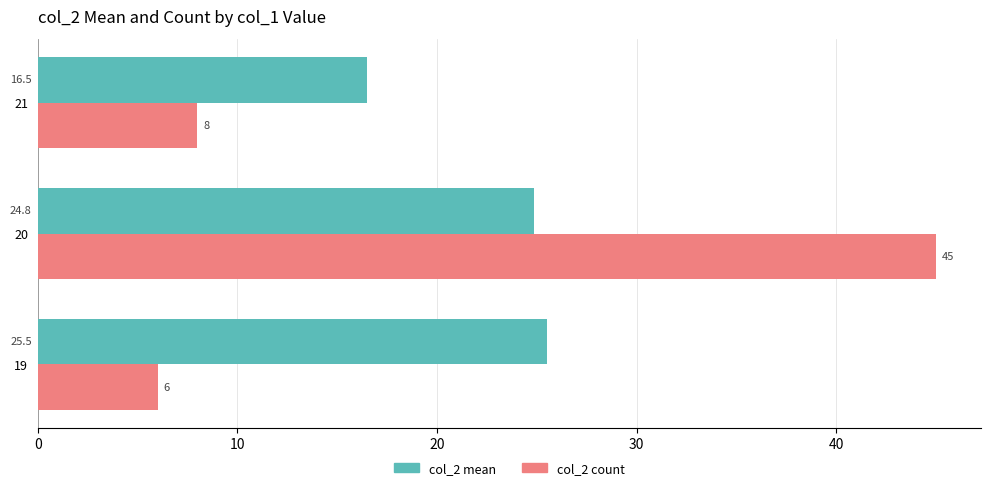

What is the average value of the col_2 mean series?

22.3